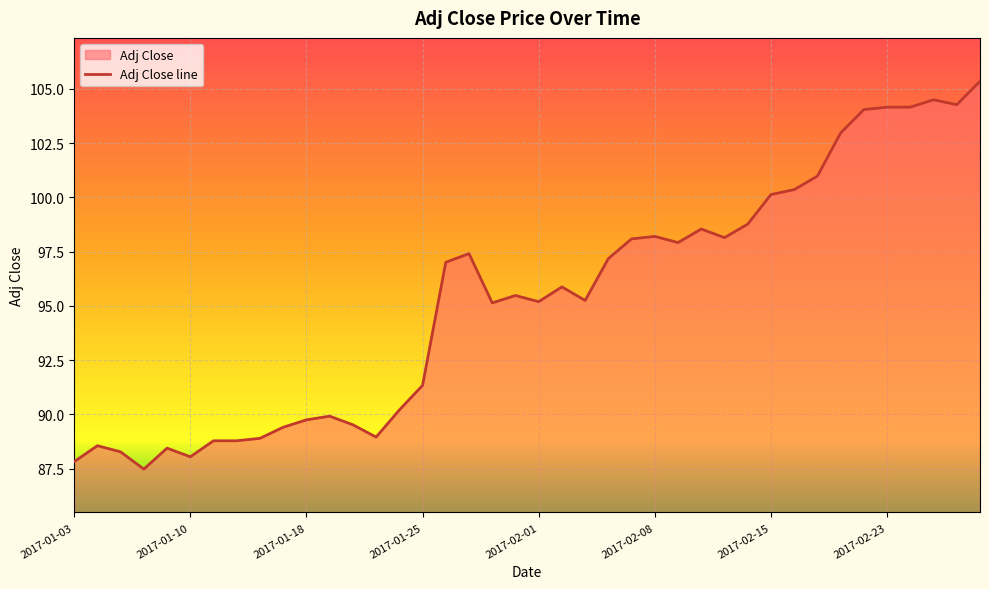

What is the ratio of the value at 2017-01-17 to the value at 2017-01-20?

1.0